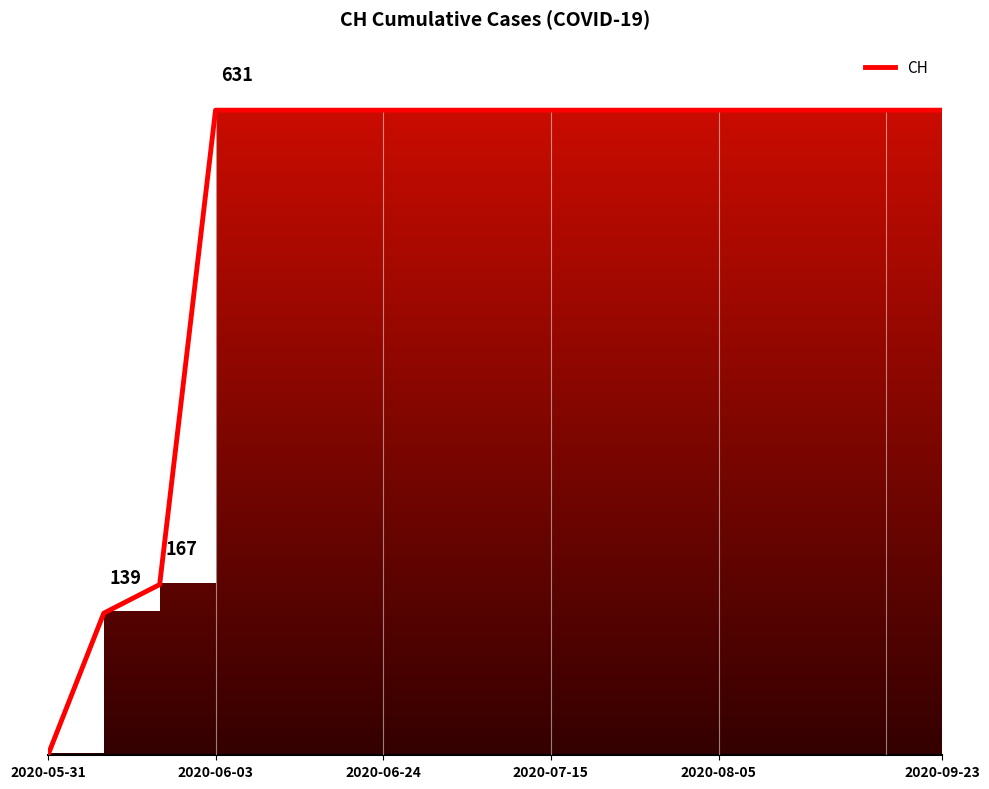

At which category does the chart reach its minimum across all series?

2020-05-31